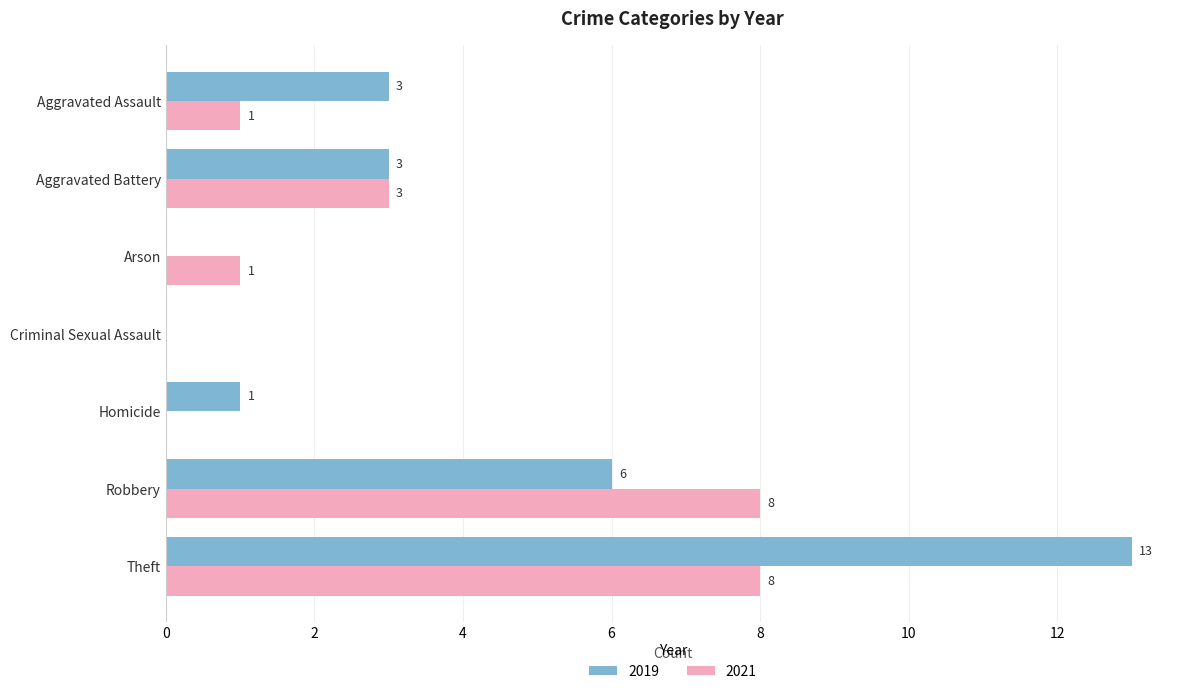

What is the highest value of the 2019 series?

13